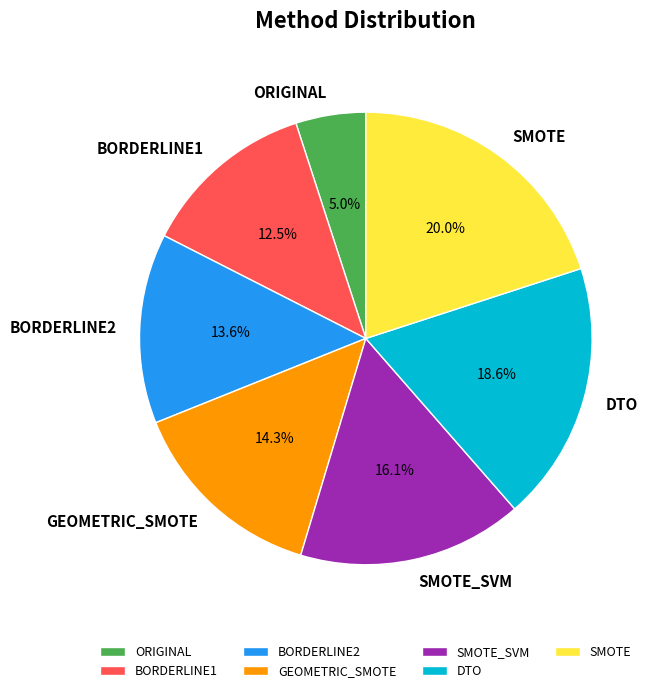

What is the ratio of the value at DTO to the value at BORDERLINE2?

1.4